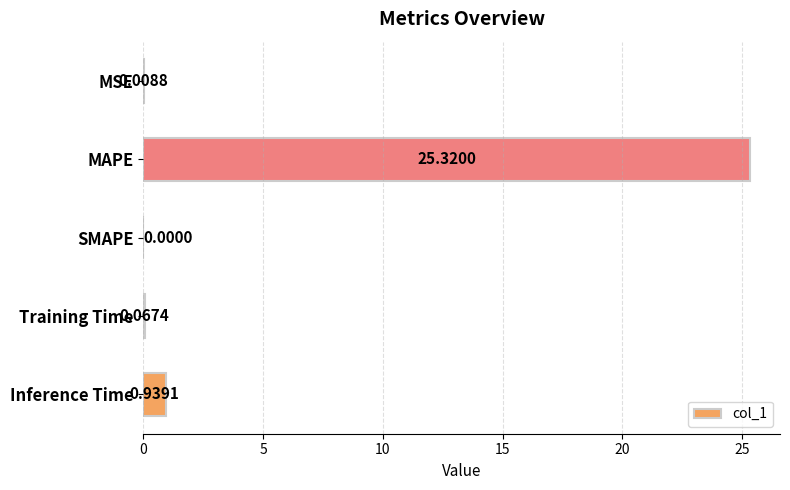

Which category has the highest value across all series?

MAPE